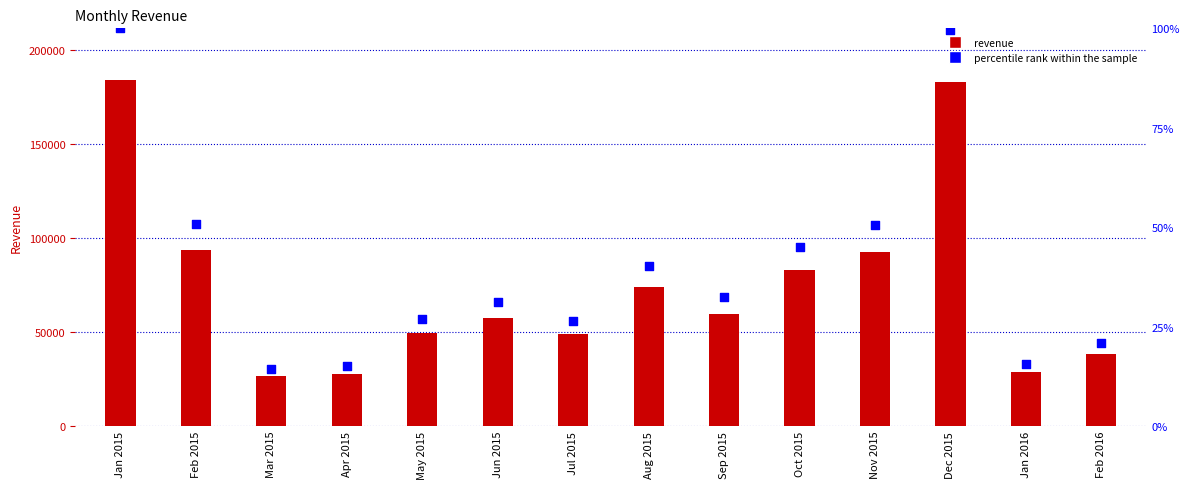

Which series has the widest spread of Y values?

revenue